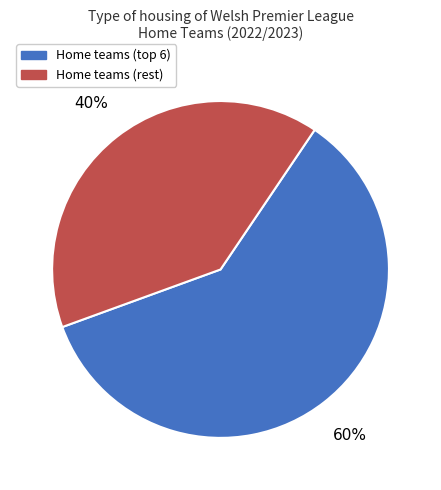

Is there a majority slice in this chart?

Yes